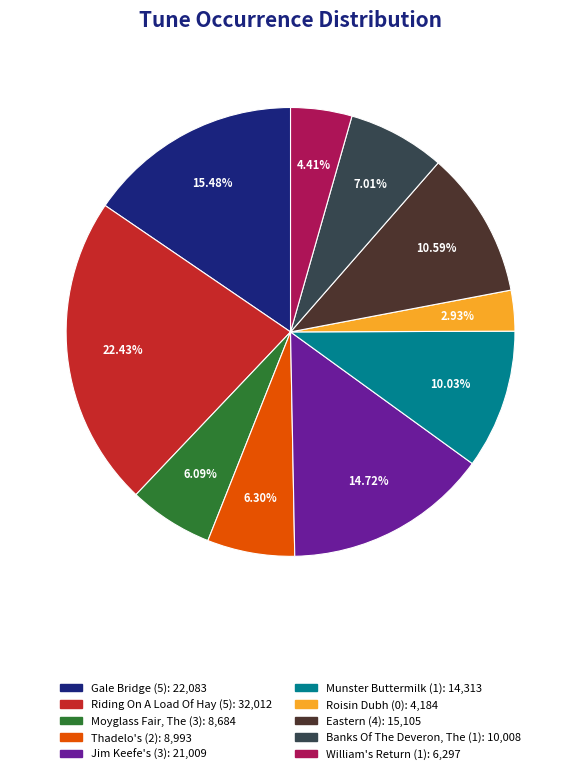

Does William's Return (1) represent more than half of the total?

No